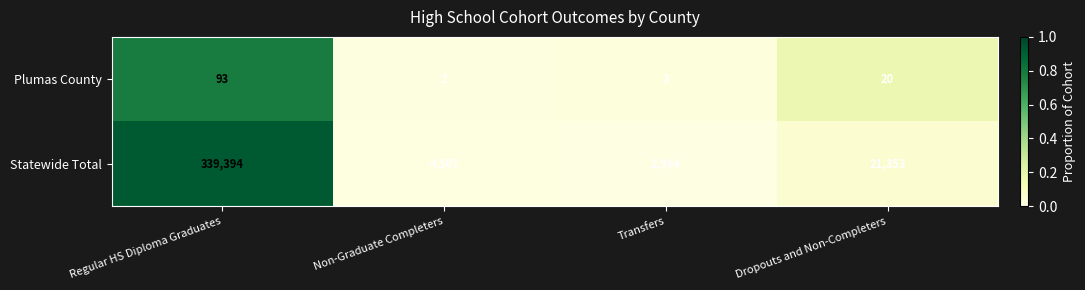

Which series has the largest total across all categories?

Statewide Total